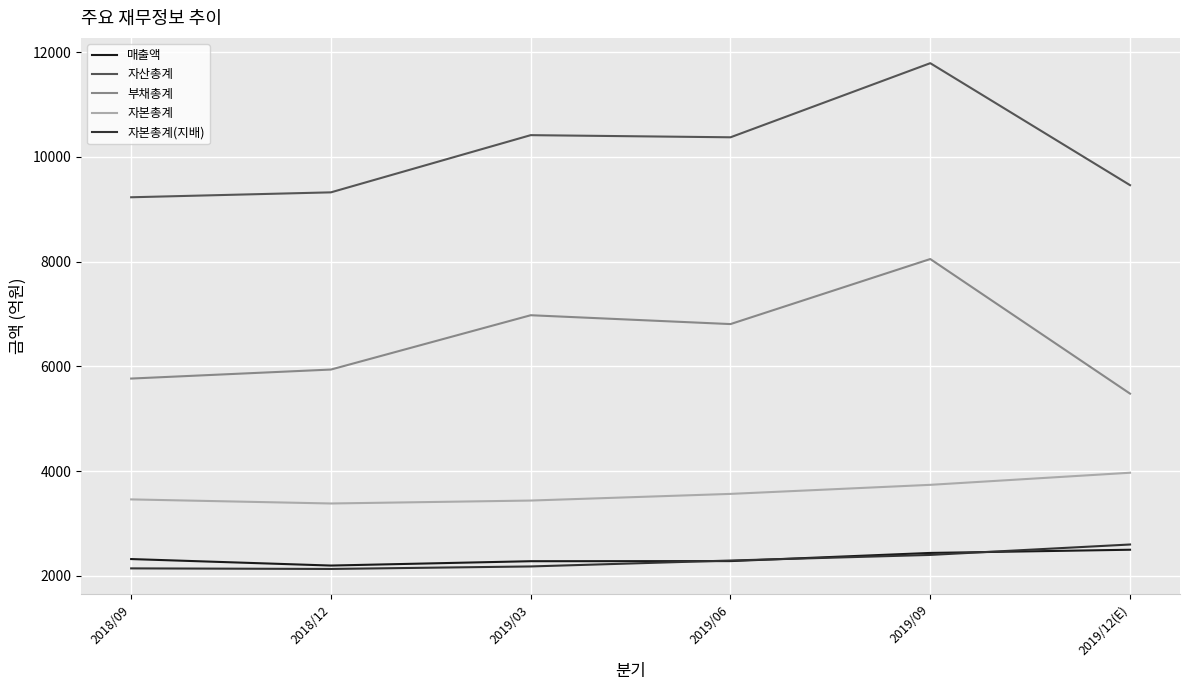

Between 2018/09 and 2019/06, which series saw the biggest shift?

자산총계